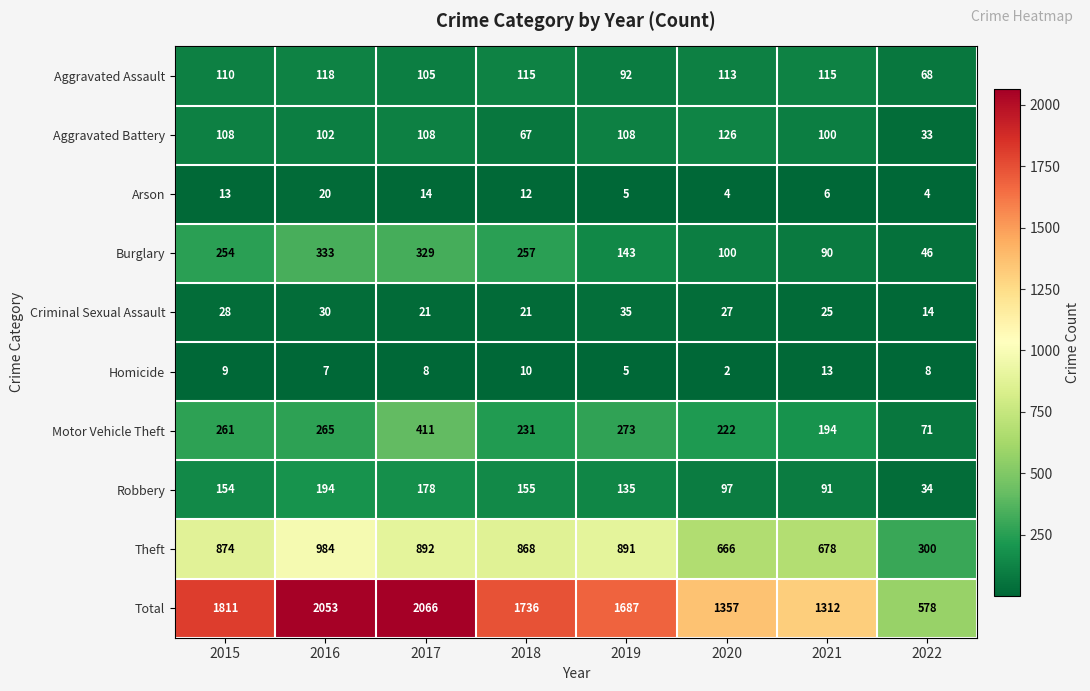

What is the spread (max minus min) of values at 2022?

574